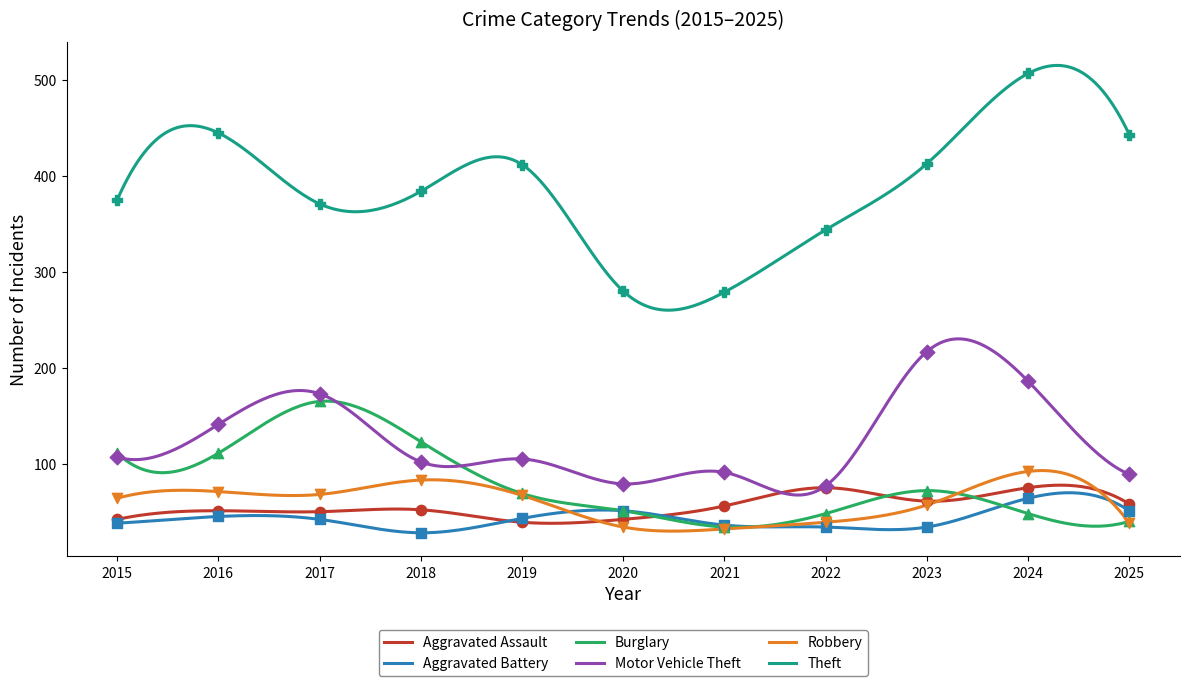

What are all the series names shown in the legend?

Aggravated Assault, Aggravated Battery, Burglary, Motor Vehicle Theft, Robbery, Theft